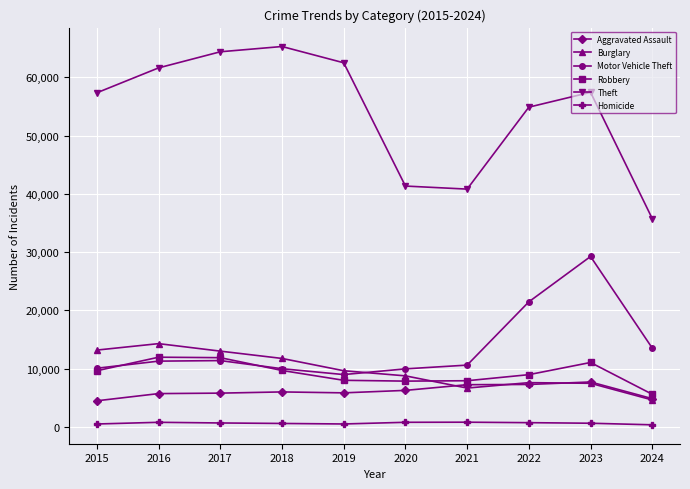

Is it true that Motor Vehicle Theft equals 6436 at 2017?

False